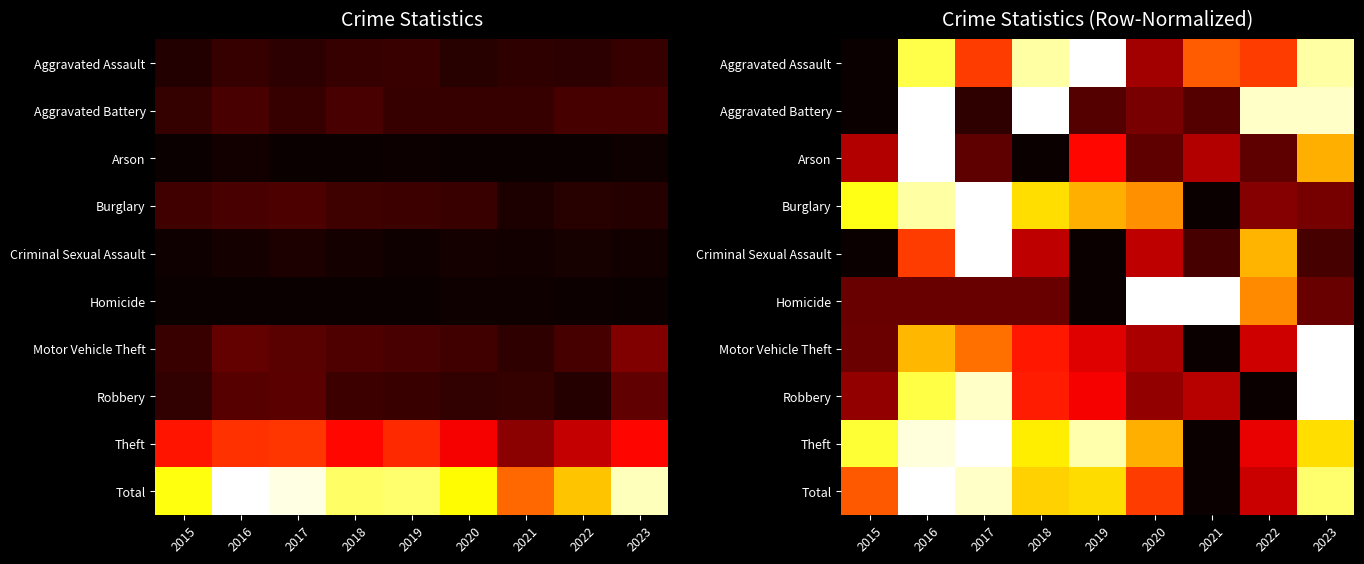

Where is Burglary nearest to the value 0?

2021